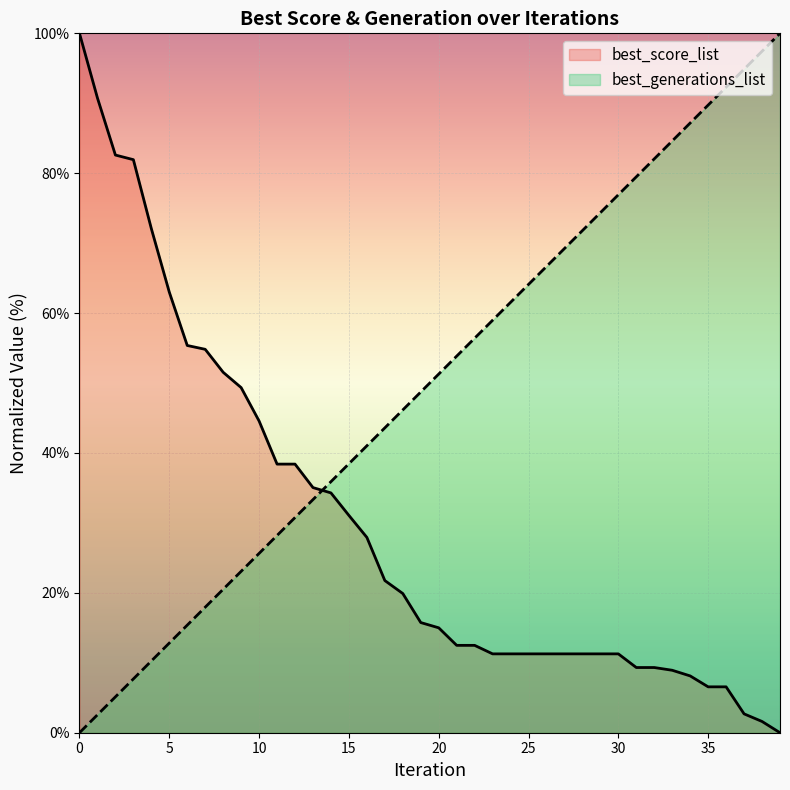

Where do best_generations_list and best_score_list first cross each other?

13 and 14